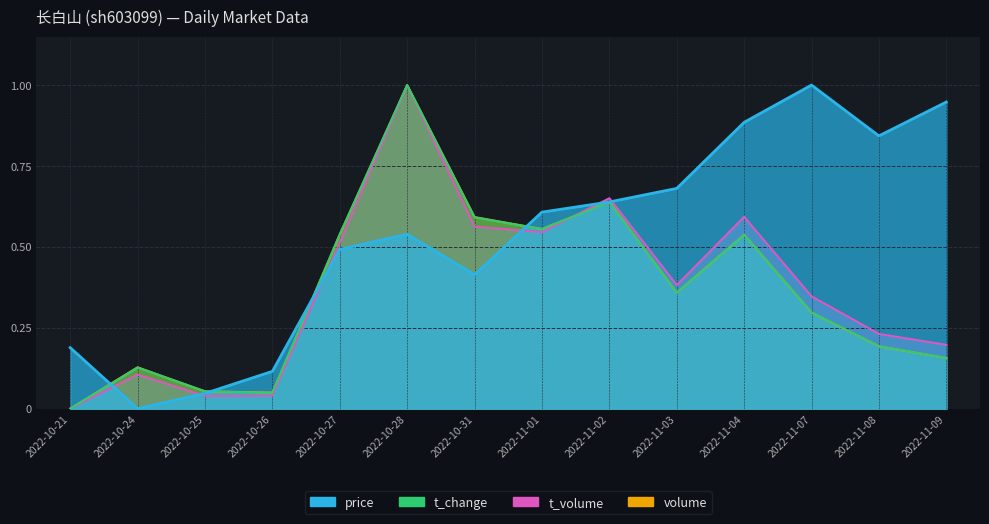

What is the average value of the t_volume series?

0.4